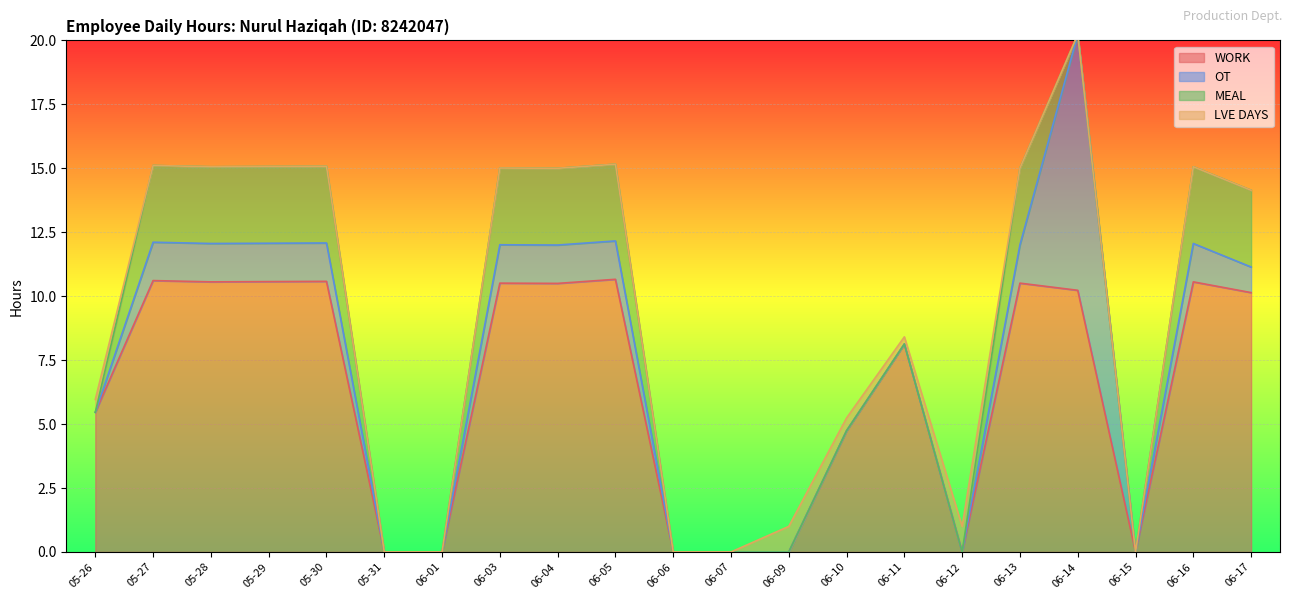

What is the label of the 7th point from the right?

06-11